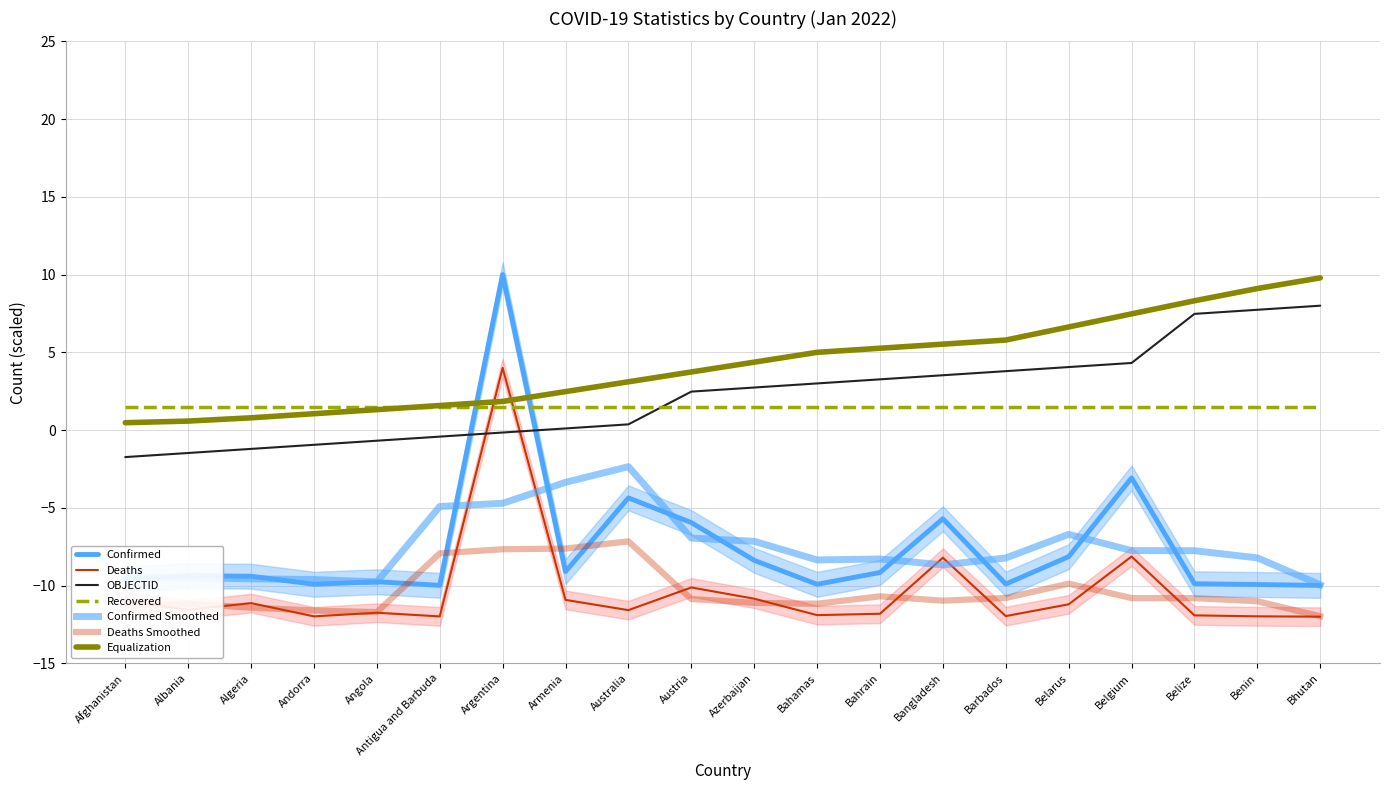

Between which two adjacent categories do OBJECTID and Confirmed first intersect?

Antigua and Barbuda and Argentina